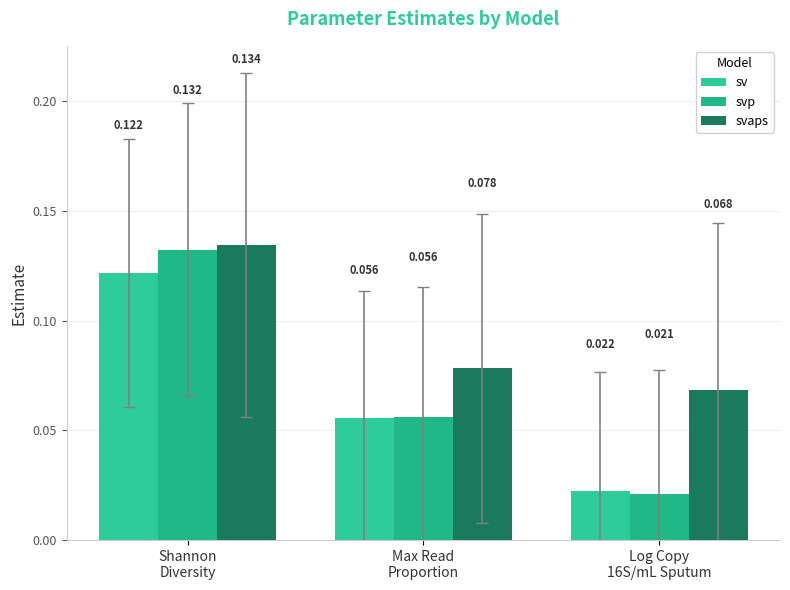

Which series changed the most between Shannon
Diversity and Max Read
Proportion?

svp